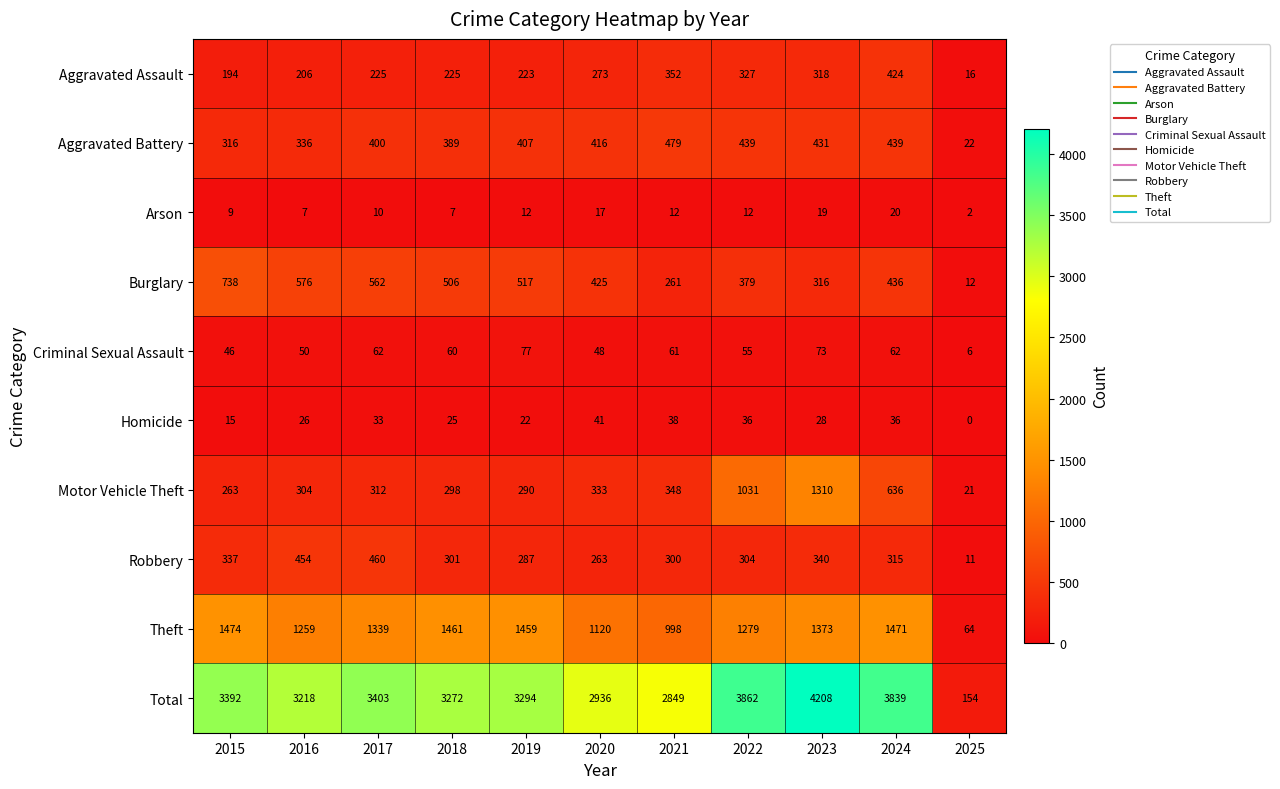

What is the sum of the Robbery values at 2018 and 2016?

755